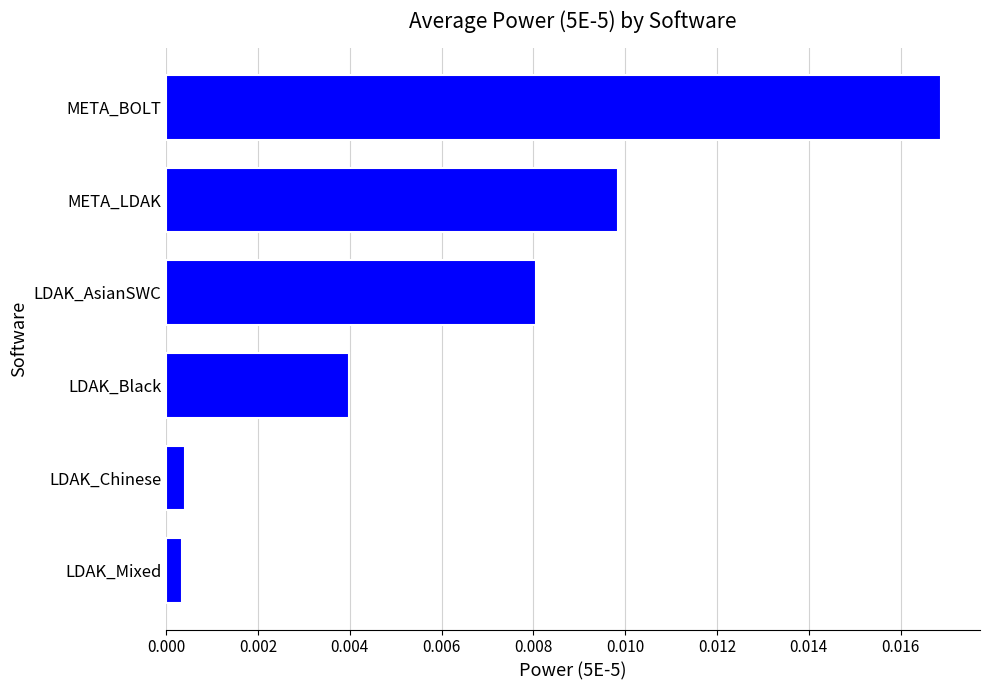

Which category has the highest value across all series?

META_BOLT